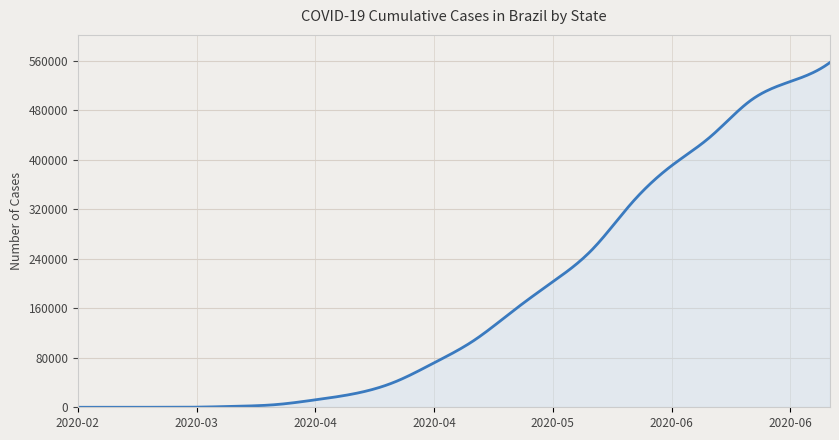

What is the greatest value displayed?

557224.0